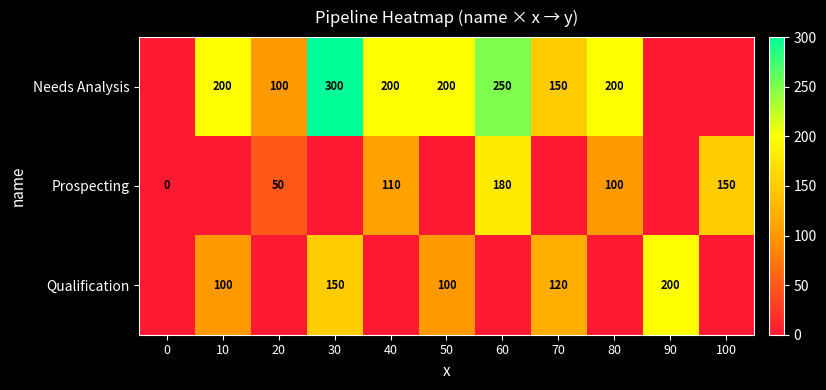

What is the sum of the Qualification values at 70 and 10?

220